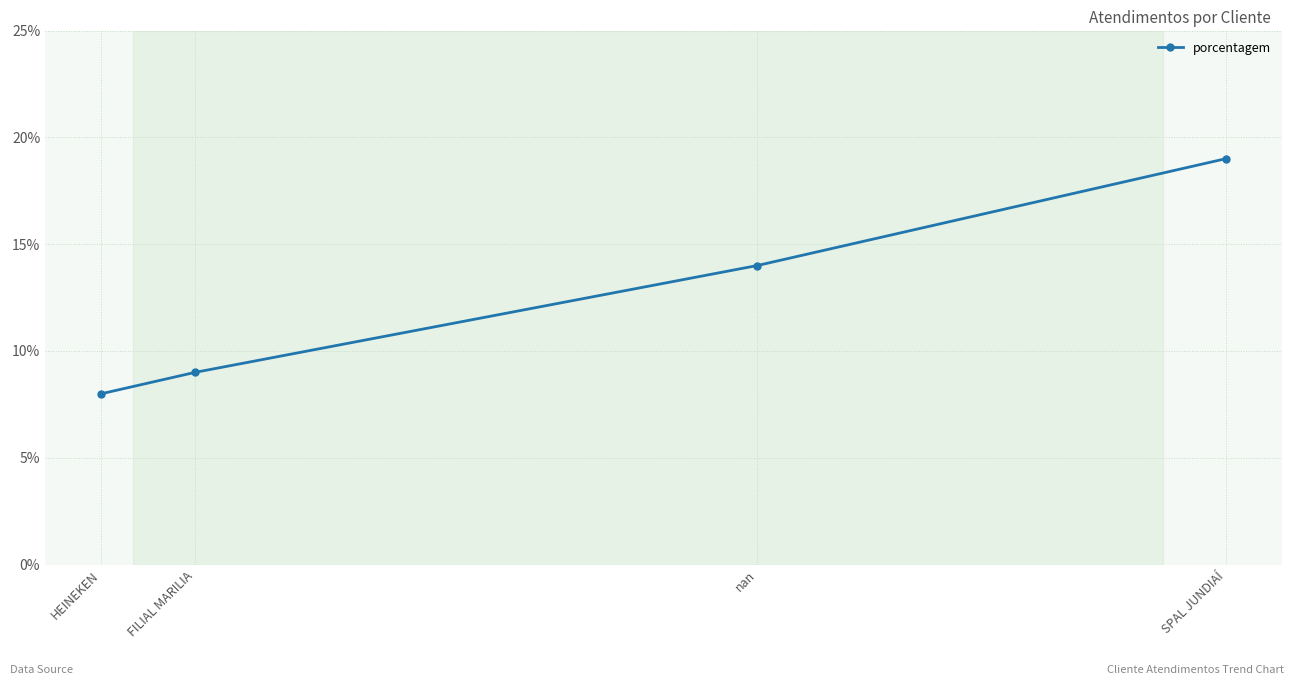

Read the value at FILIAL MARILIA, to the nearest 10.

10